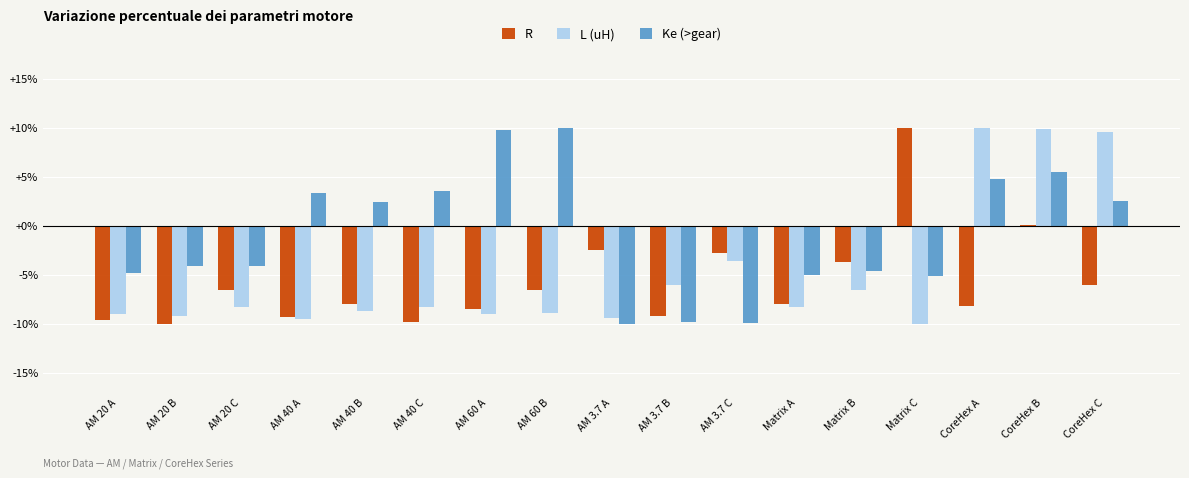

Which series has the largest total across all categories?

Ke (>gear)